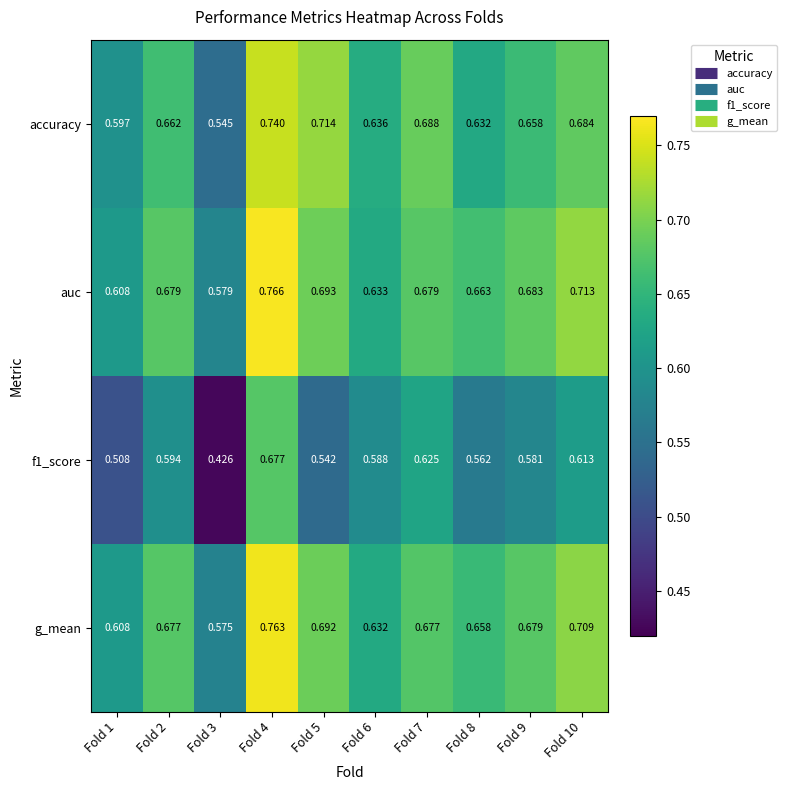

Rank the series at Fold 8 from highest to lowest value.

auc, g_mean, accuracy, f1_score